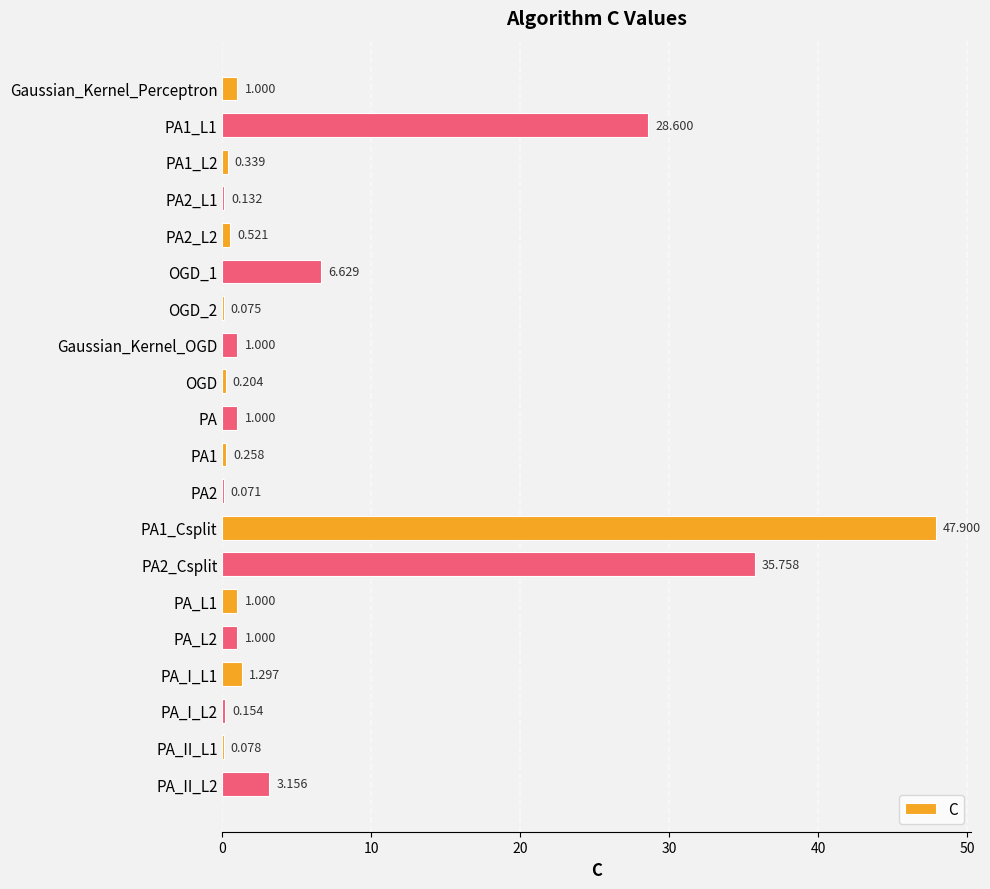

Between PA and OGD_2, which is larger?

PA